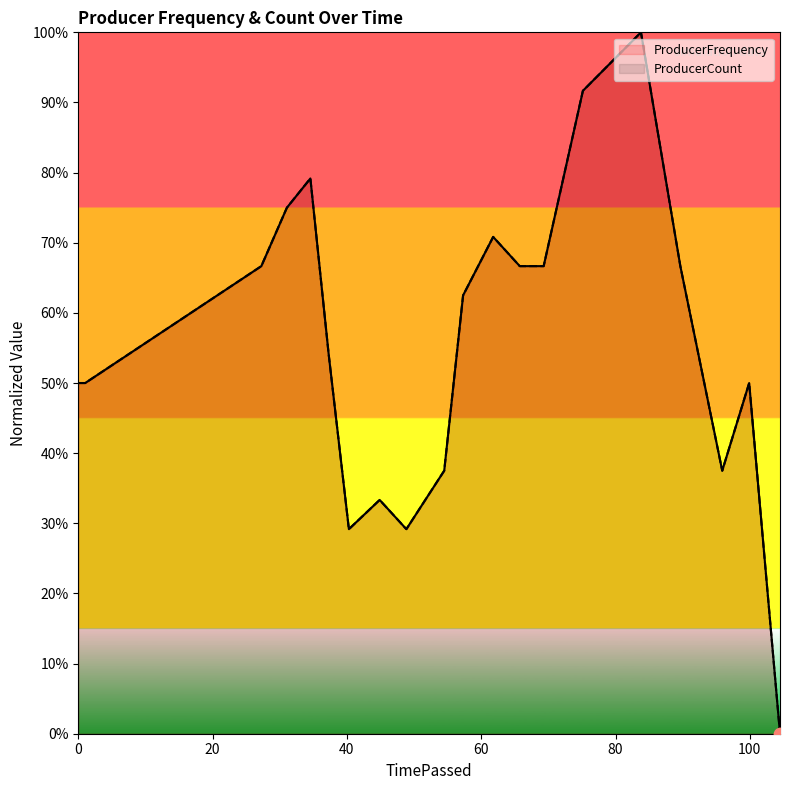

Which series has the largest Y range (max minus min)?

ProducerFrequency